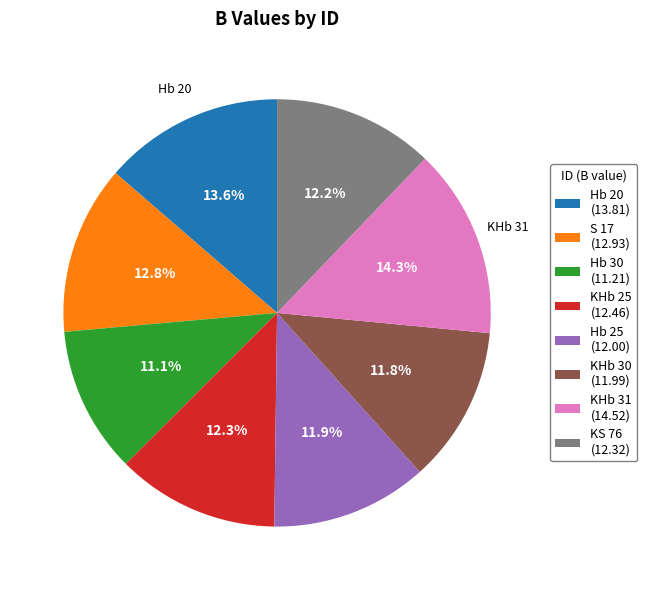

Is there a majority slice in this chart?

No